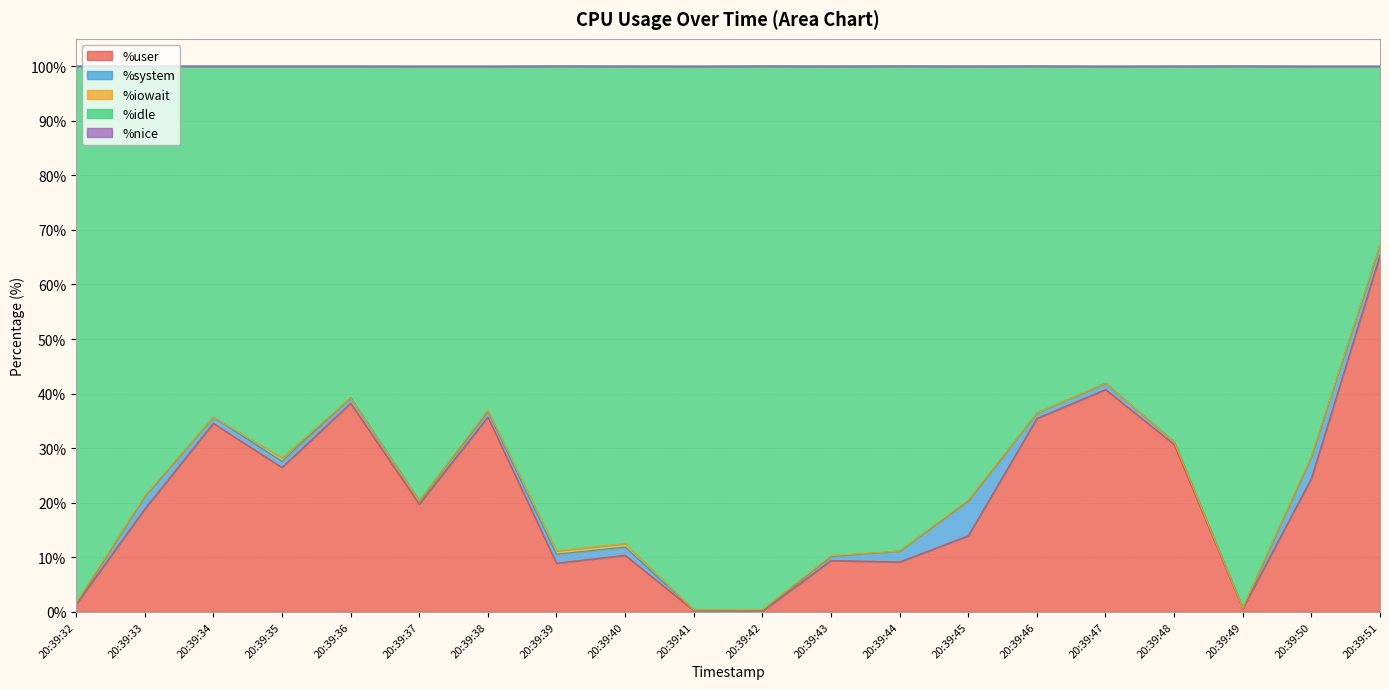

Which has a higher value, 20:39:37 or 20:39:47?

20:39:47